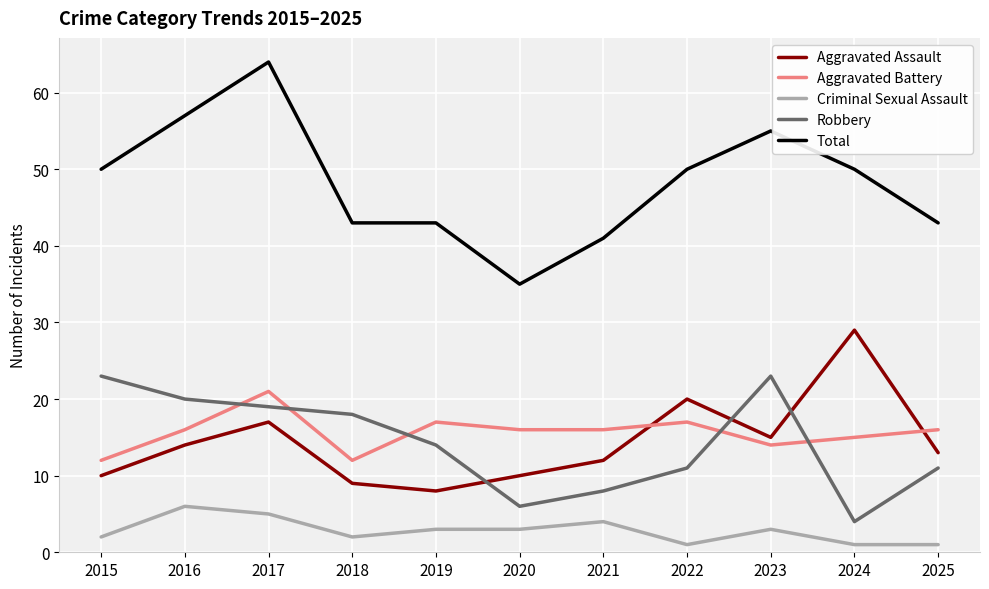

The Aggravated Assault series shows 3 at 2018. True or false?

False